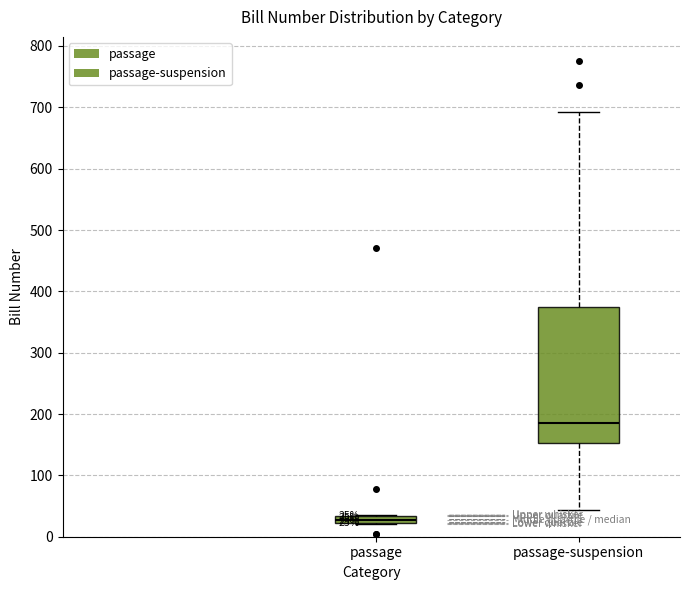

Which box has the highest median line?

passage-suspension